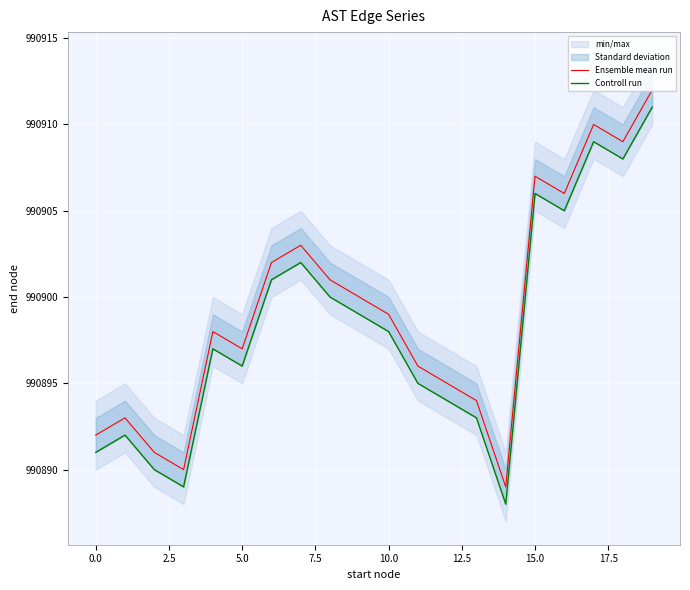

How many values in the Ensemble mean run series exceed 990899?

9